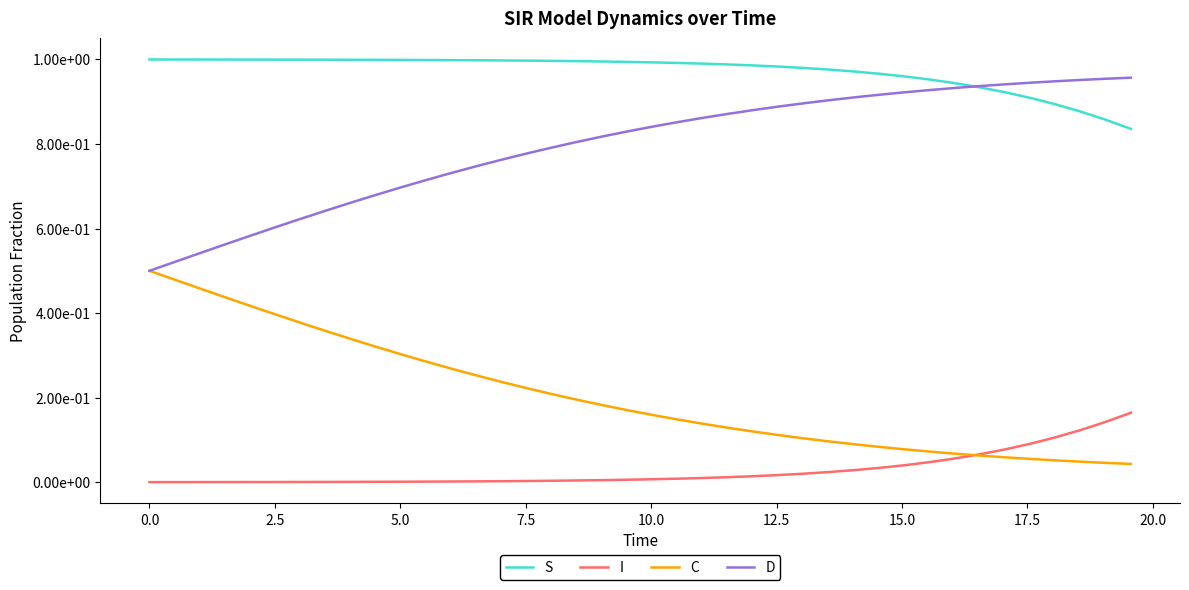

Which series has the widest spread of values?

C